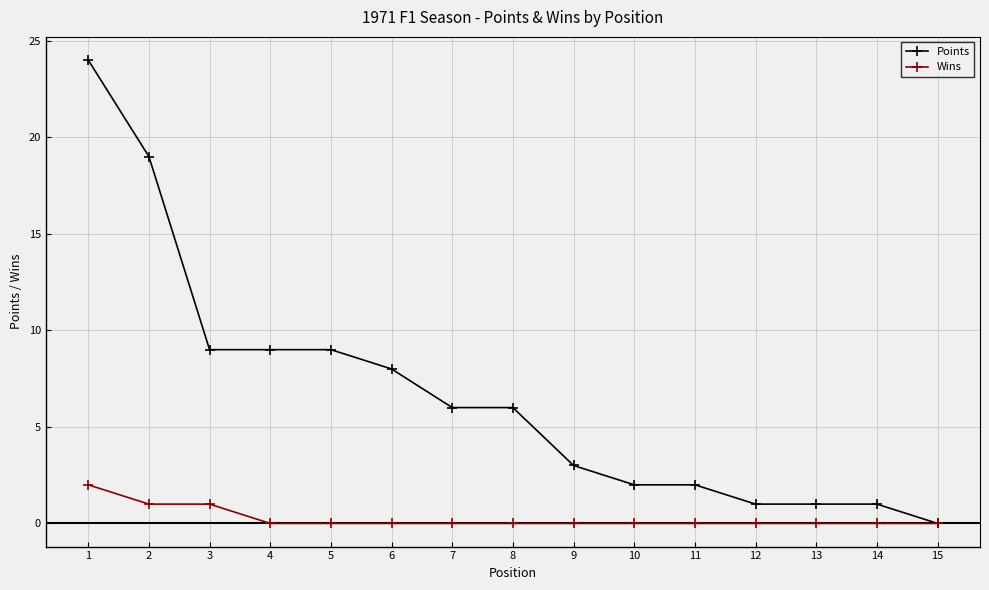

Which series has the largest total across all categories?

Points